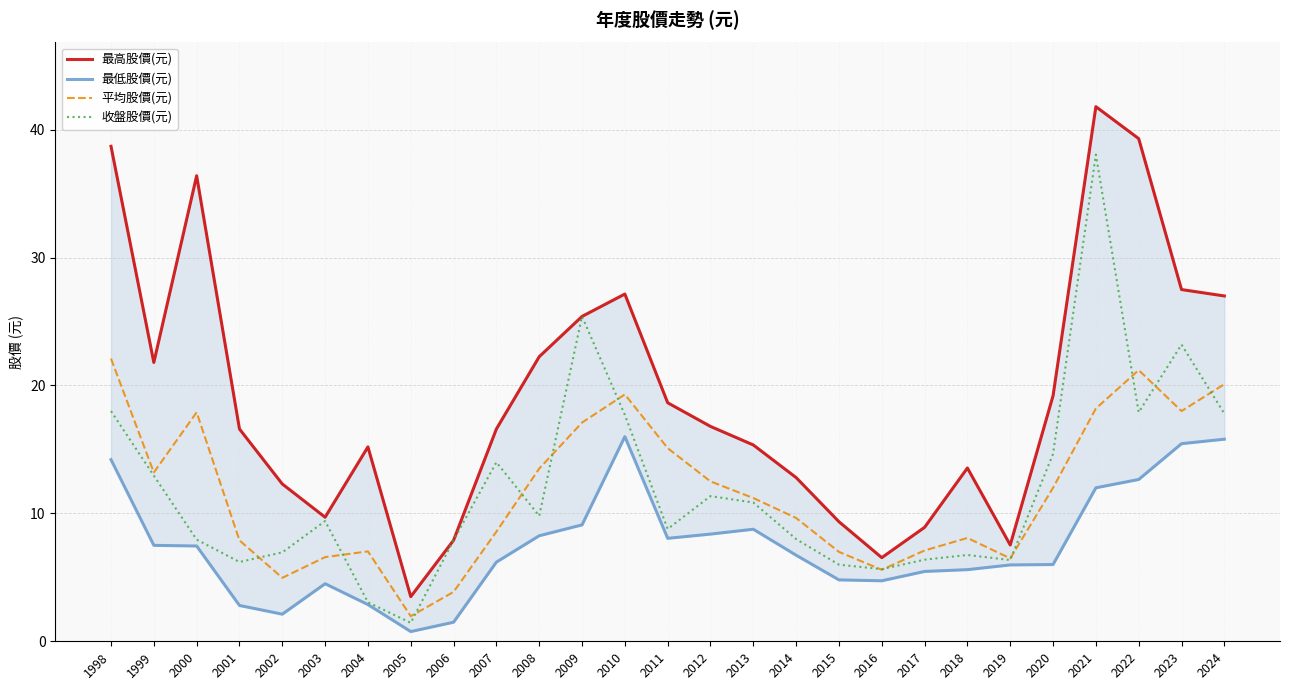

Reading right to left, extract all data points from this chart.

最高股價(元): 2024=27.0	2023=27.5	2022=39.3	2021=41.8	2020=19.2	2019=7.5	2018=13.6	2017=8.9	2016=6.5	2015=9.3	2014=12.8	2013=15.3	2012=16.8	2011=18.6	2010=27.1	2009=25.4	2008=22.2	2007=16.6	2006=7.9	2005=3.5	2004=15.2	2003=9.7	2002=12.3	2001=16.6	2000=36.4	1999=21.8	1998=38.7
最低股價(元): 2024=15.8	2023=15.4	2022=12.7	2021=12.0	2020=6.0	2019=6.0	2018=5.6	2017=5.5	2016=4.7	2015=4.8	2014=6.7	2013=8.8	2012=8.4	2011=8.1	2010=16.0	2009=9.1	2008=8.2	2007=6.2	2006=1.5	2005=0.8	2004=2.9	2003=4.5	2002=2.1	2001=2.8	2000=7.5	1999=7.5	1998=14.2
平均股價(元): 2024=20.1	2023=18.0	2022=21.2	2021=18.2	2020=12.0	2019=6.5	2018=8.1	2017=7.1	2016=5.6	2015=7.0	2014=9.6	2013=11.2	2012=12.5	2011=15.1	2010=19.3	2009=17.1	2008=13.5	2007=8.6	2006=3.9	2005=2.0	2004=7.0	2003=6.6	2002=5.0	2001=7.9	2000=17.9	1999=13.2	1998=22.1
收盤股價(元): 2024=17.8	2023=23.2	2022=17.9	2021=38.0	2020=14.7	2019=6.3	2018=6.8	2017=6.4	2016=5.6	2015=6.0	2014=8.0	2013=10.8	2012=11.3	2011=8.8	2010=17.7	2009=25.4	2008=9.8	2007=14.0	2006=7.9	2005=1.4	2004=3.0	2003=9.4	2002=7.0	2001=6.2	2000=8.0	1999=12.9	1998=18.0